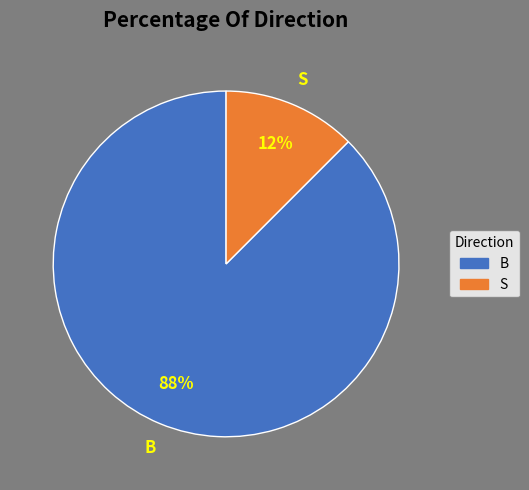

How many segments does this pie chart have?

2